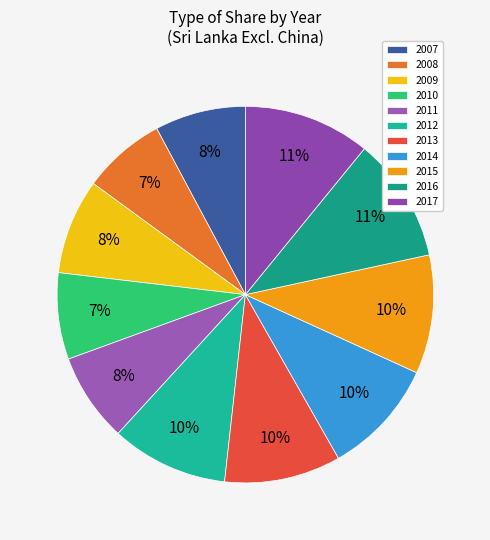

Is there a majority slice in this chart?

No